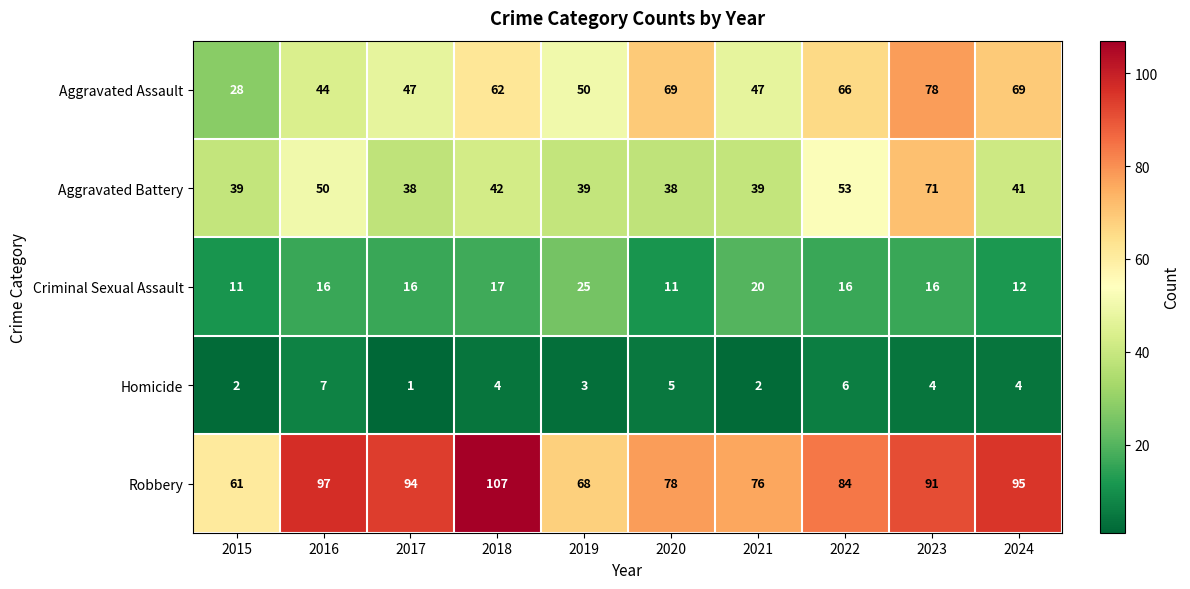

Count the Homicide values in the range 2 to 5.

7